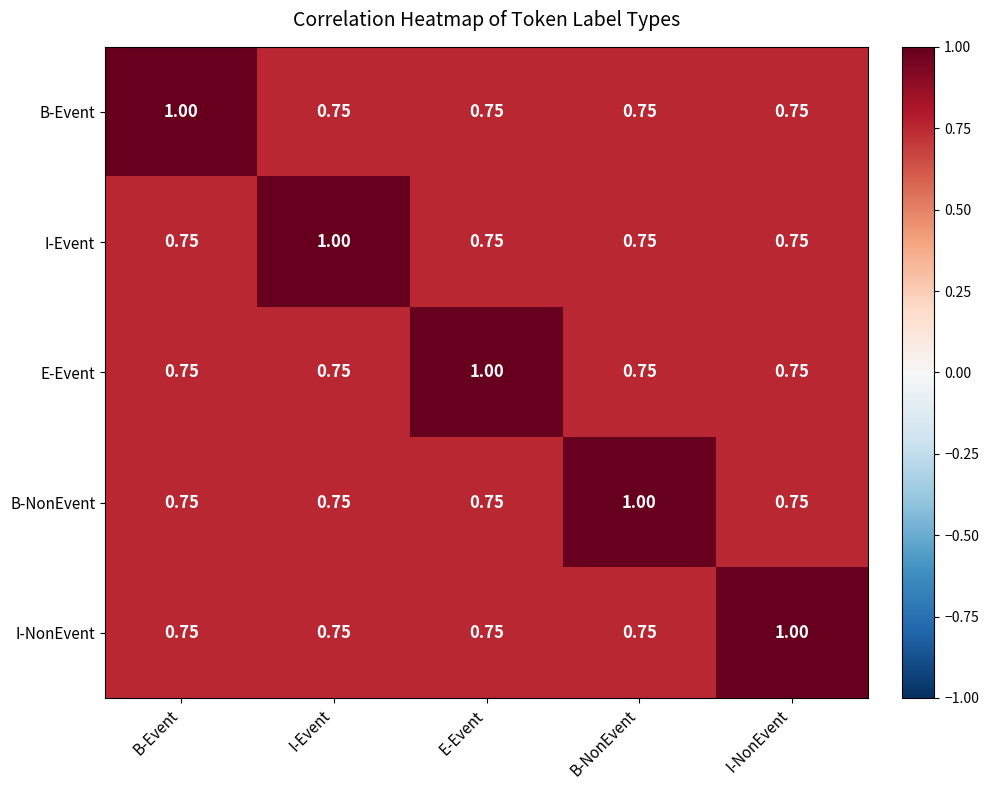

At which label does B-Event reach its peak?

B-Event